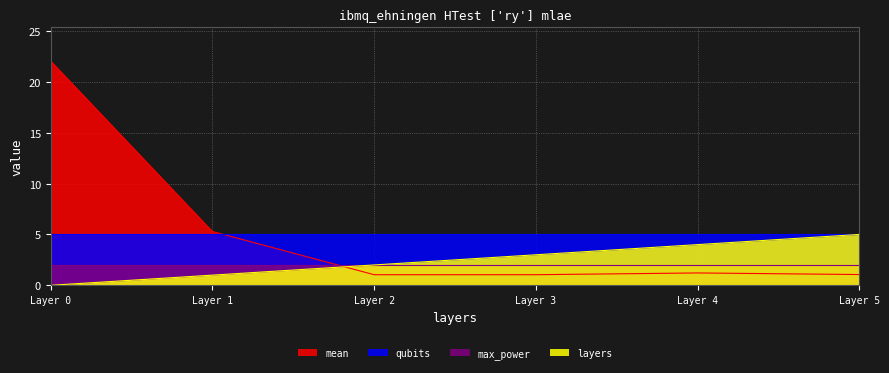

What are all the series names shown in the legend?

mean, qubits, max_power, layers